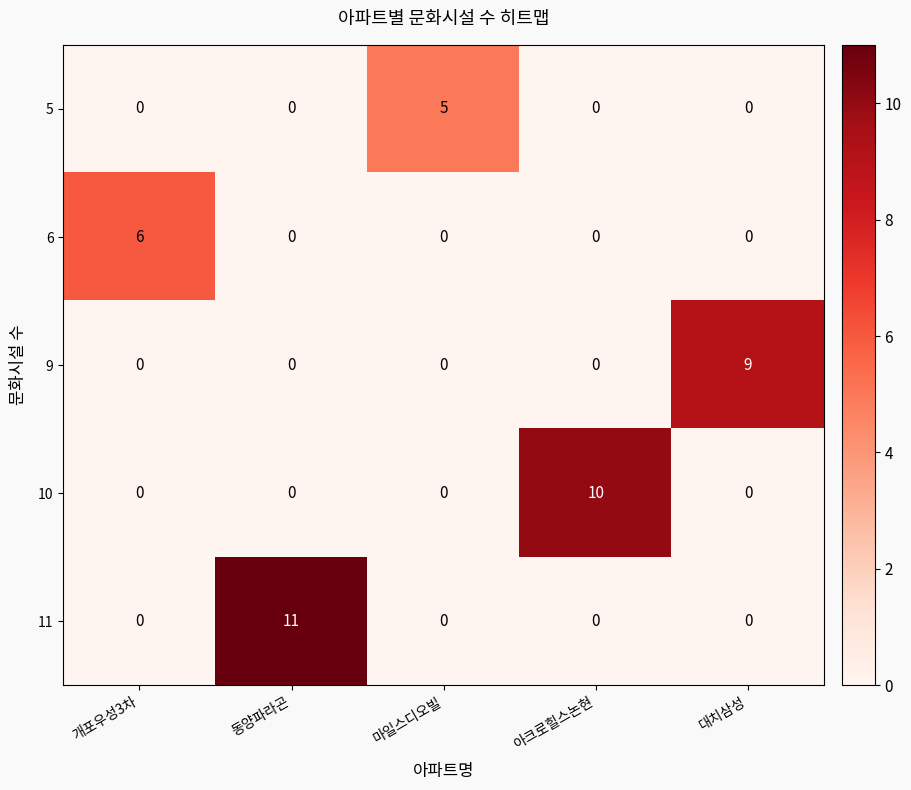

Is it true that 5 equals -3 at 동양파라곤?

False